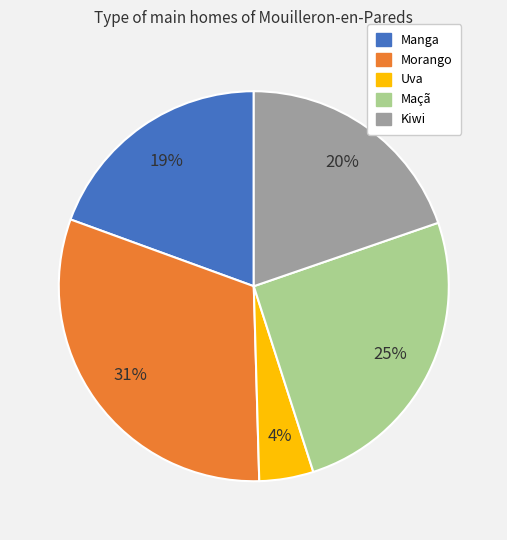

Which slice is the smallest?

Uva